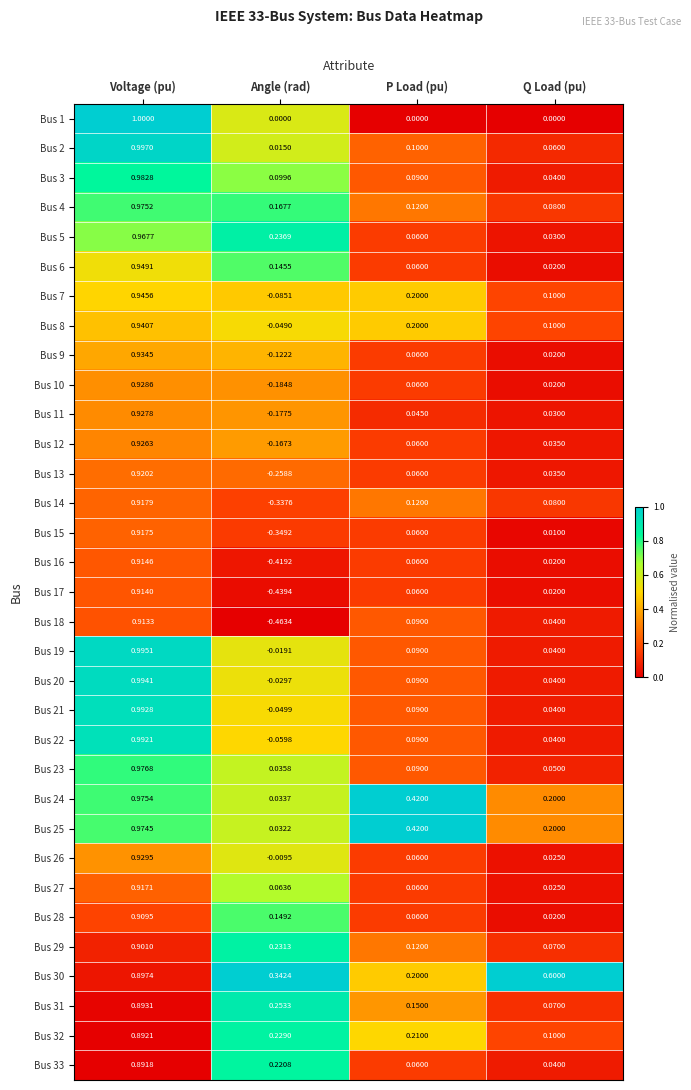

Which category has the lowest value across all series?

Angle (rad)